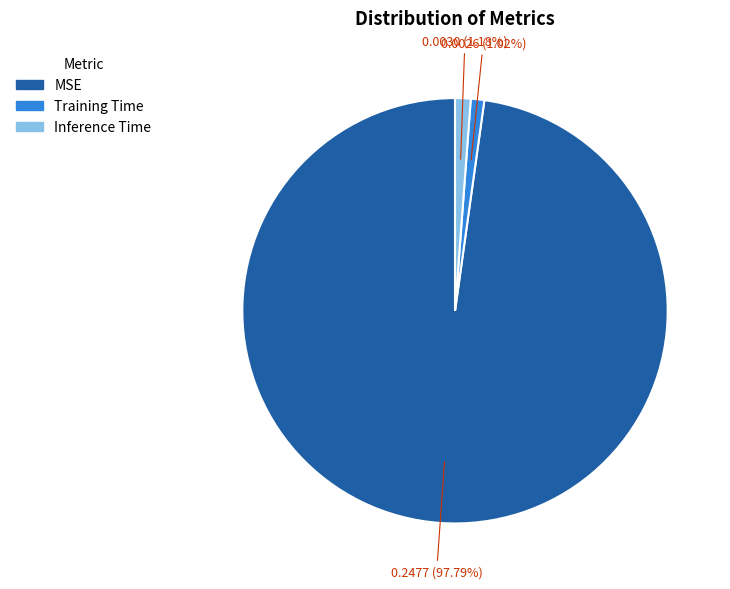

Is it true that Inference Time is 1% of the pie?

True